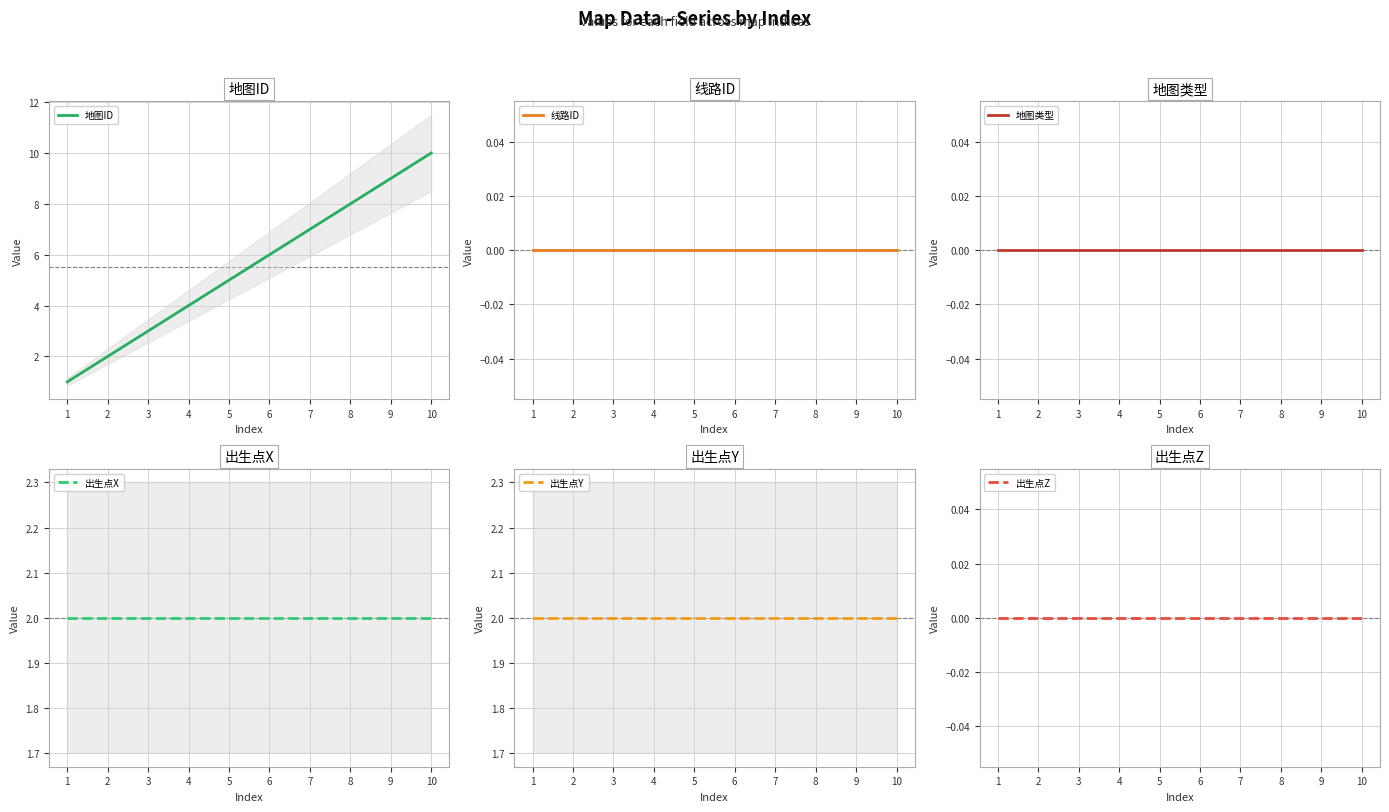

What is the average value of the 地图ID series?

6